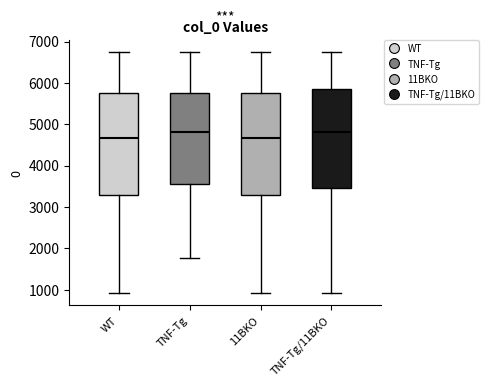

Reading left to right, read every box against the y-axis: the position of its median line, the range the box covers, and the ends of its whiskers. The values are not printed on the chart, so give them approximately, as read against the axis.

WT: median 4700, box 3300 to 5700, whiskers 900 to 6700
TNF-Tg: median 4800, box 3600 to 5700, whiskers 1800 to 6700
11BKO: median 4700, box 3300 to 5700, whiskers 900 to 6700
TNF-Tg/11BKO: median 4800, box 3500 to 5900, whiskers 900 to 6700